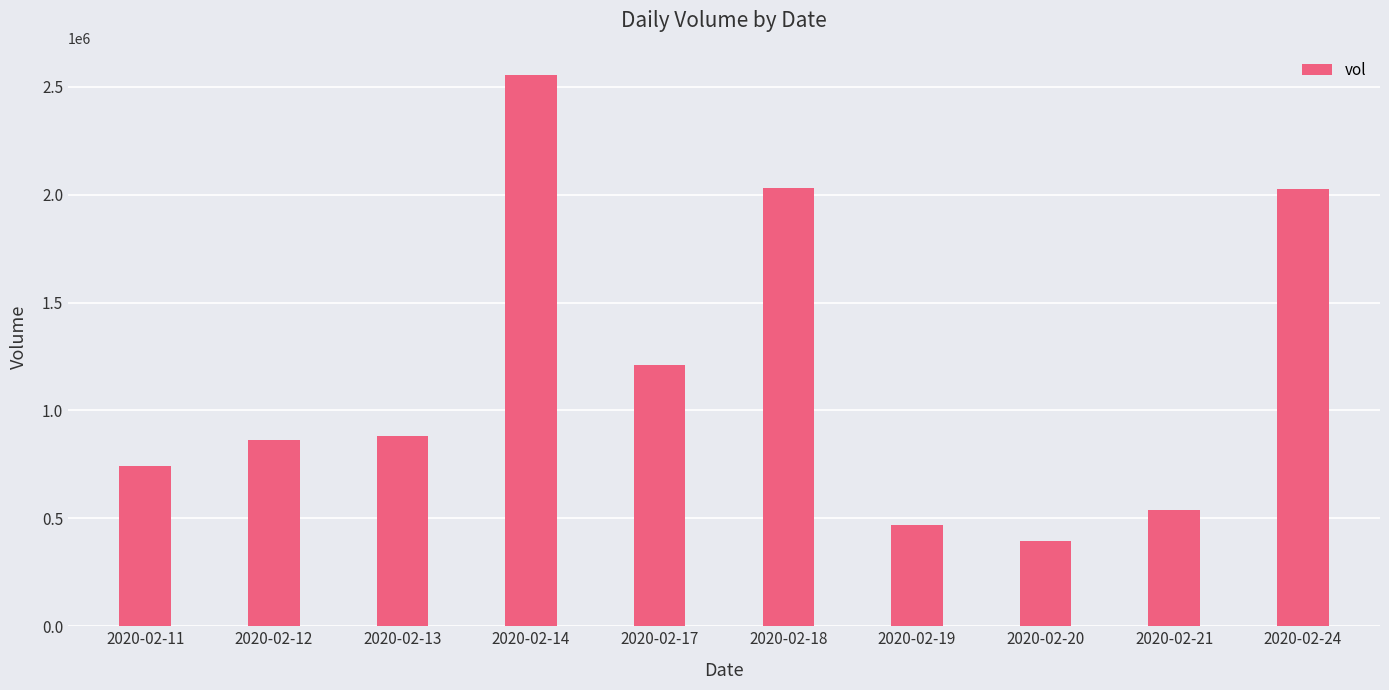

What is the approximate value at 2020-02-12, to the nearest 50?

861100